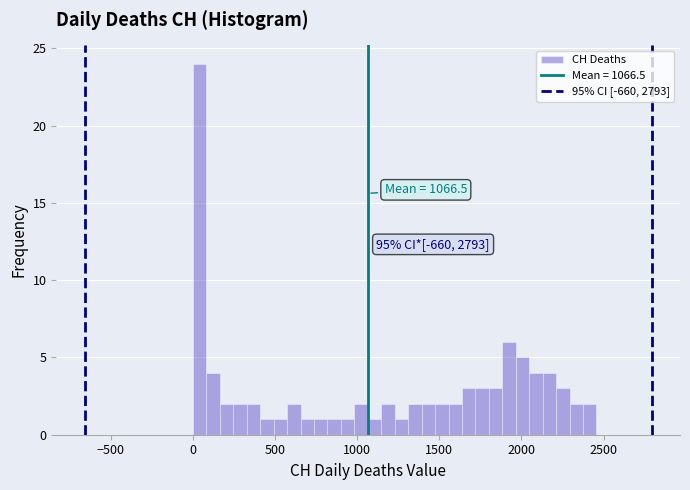

Read against the x-axis, roughly where is the centre of the tallest bar?

50